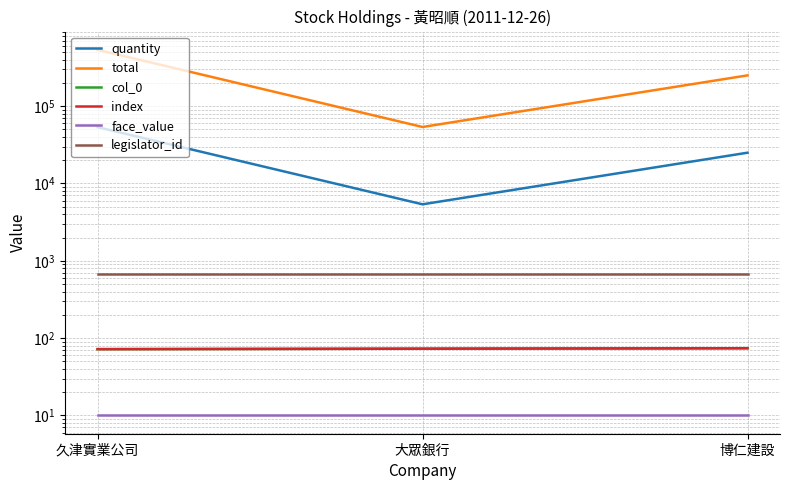

What is the sum of the quantity values at 大眾銀行 and 博仁建設?

30376